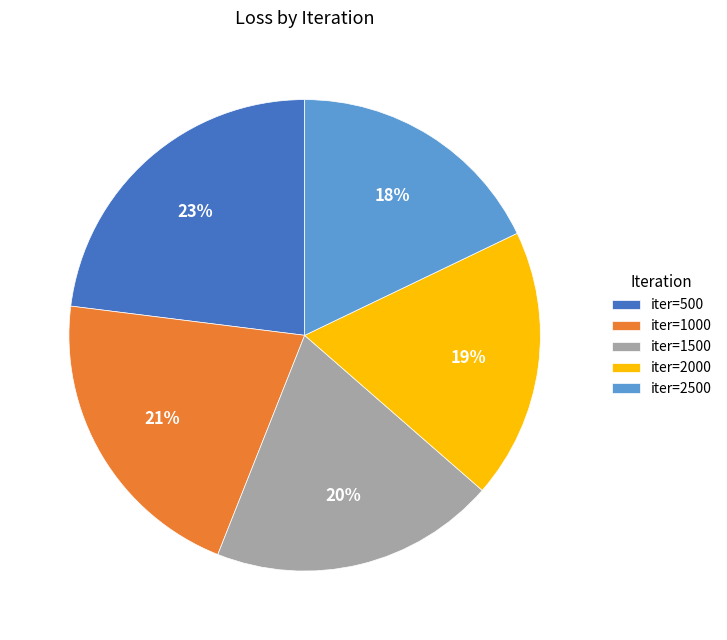

Does any single category account for the majority?

No